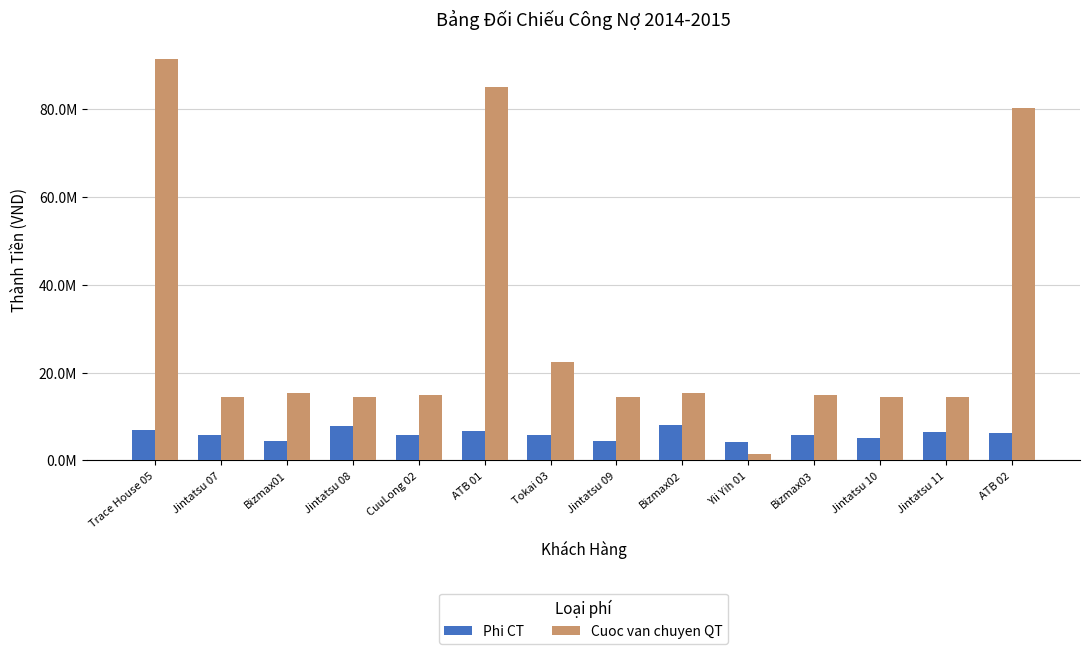

Is it true that Phi CT equals 6613569 at ATB 01?

True